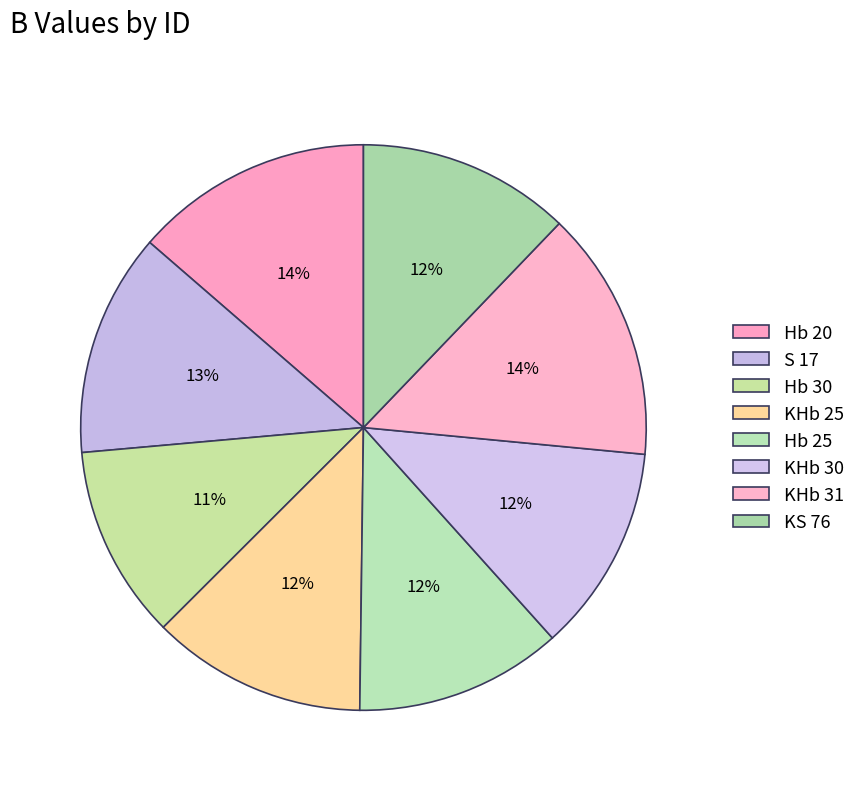

How many segments does this pie chart have?

8